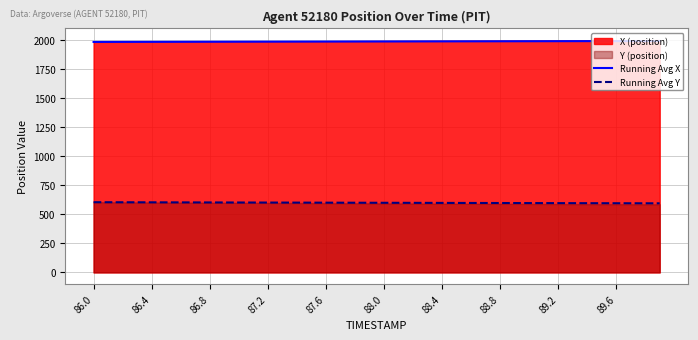

Which series has the largest range (max minus min)?

Running Avg Y